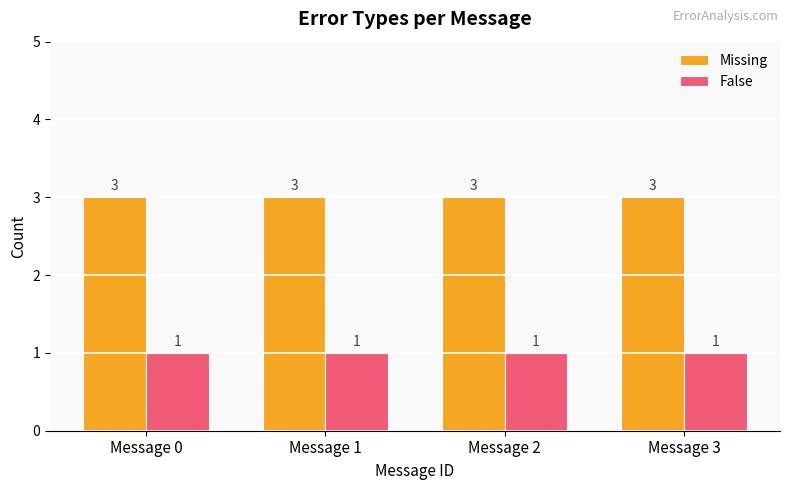

What is the highest value of the False series?

1